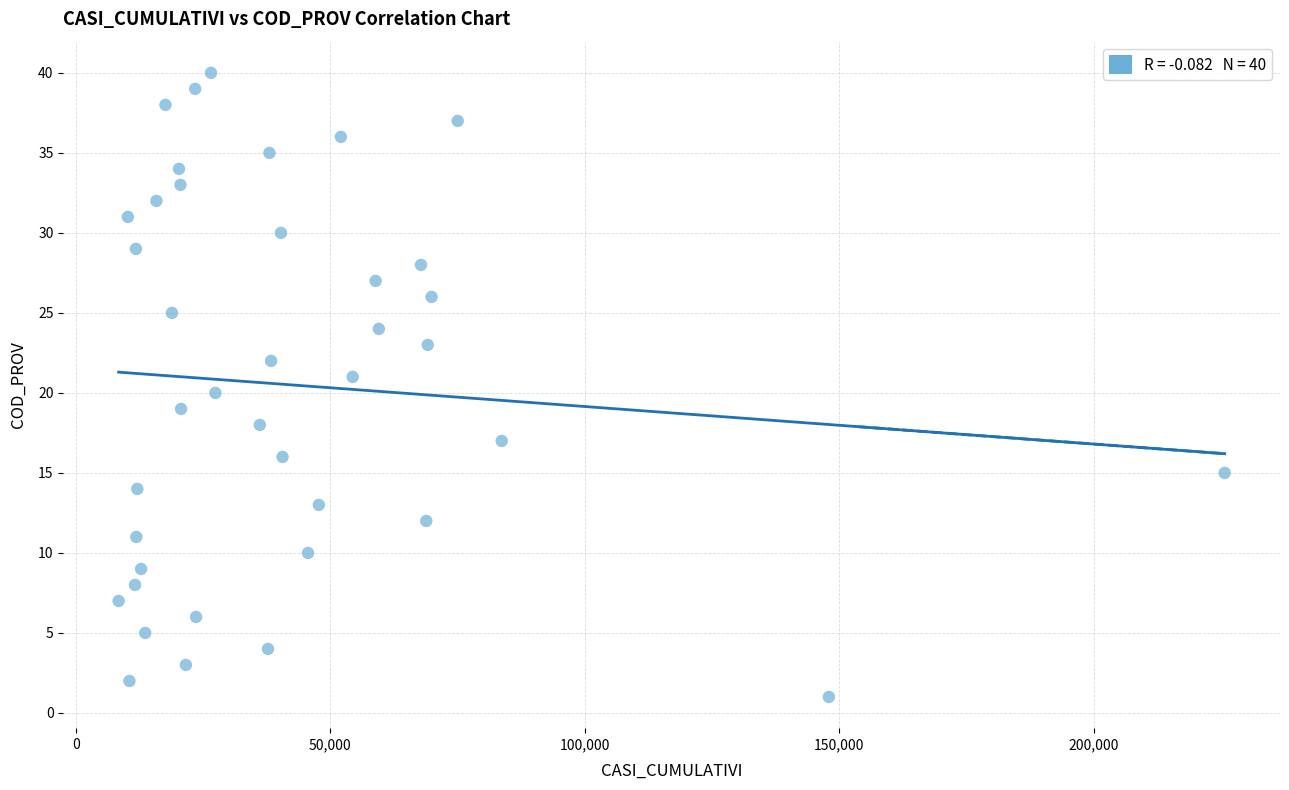

What is the range of Y values (max minus min)?

39